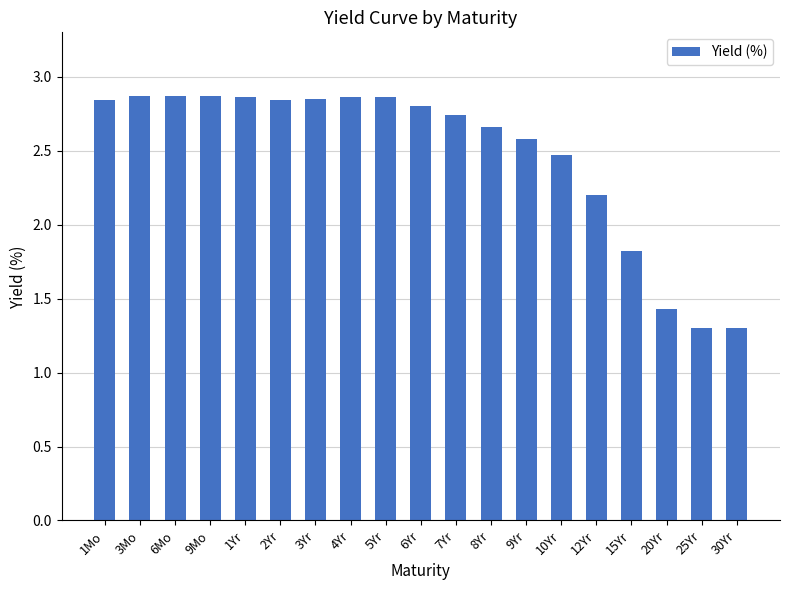

What is the difference between the values at 8Yr and 9Yr?

0.1